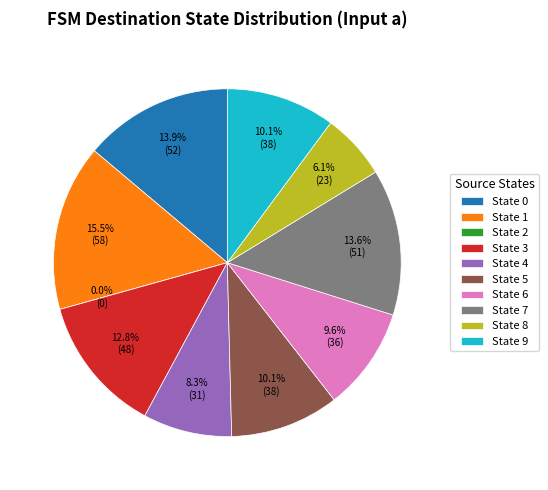

How many segments does this pie chart have?

10